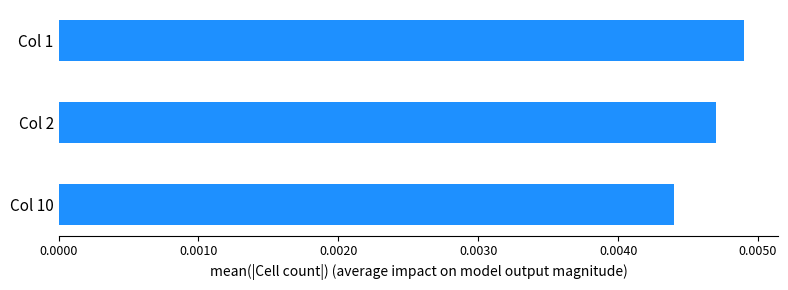

At which label is the value closest to 46?

Col 2